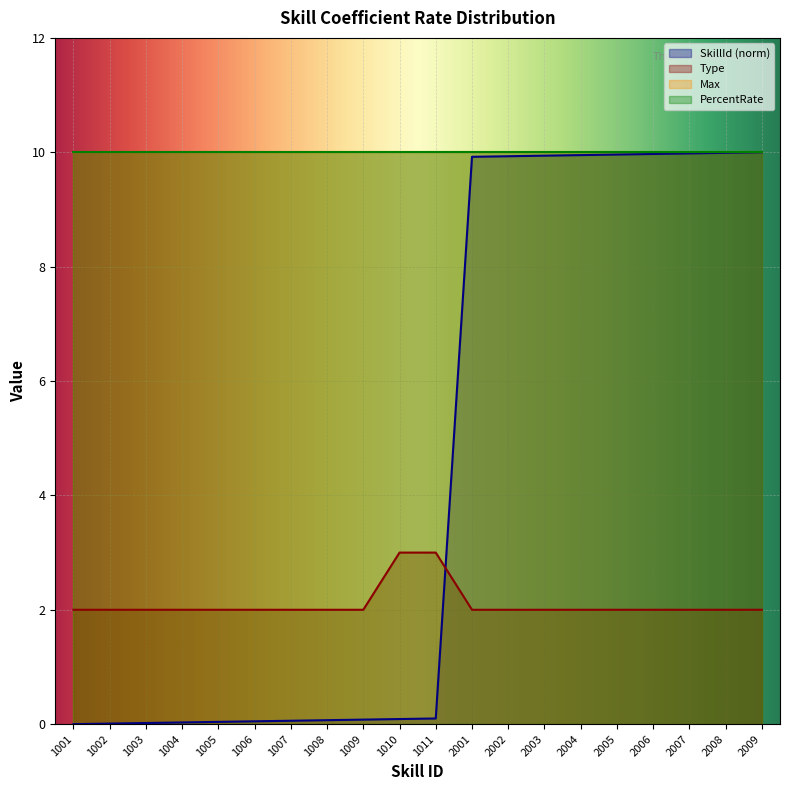

Rank the categories by SkillId value from highest to lowest.

2009, 2008, 2007, 2006, 2005, 2004, 2003, 2002, 2001, 1011, 1010, 1009, 1008, 1007, 1006, 1005, 1004, 1003, 1002, 1001